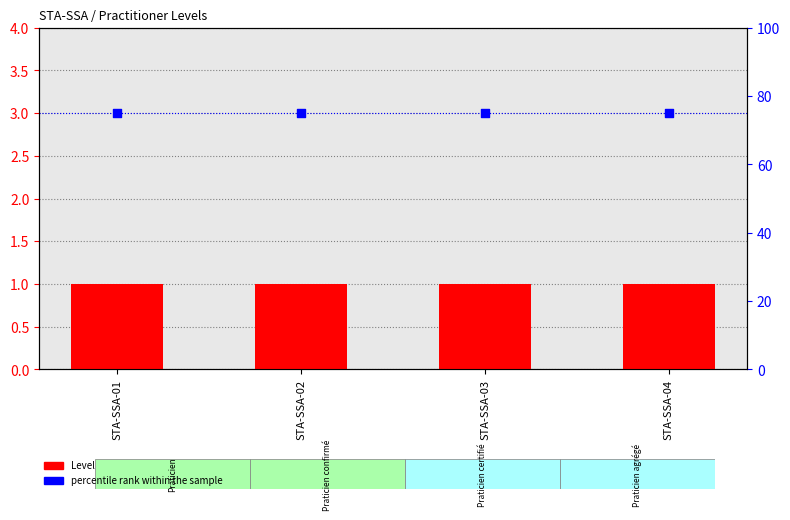

What is the total value across all series at STA-SSA-03?

76